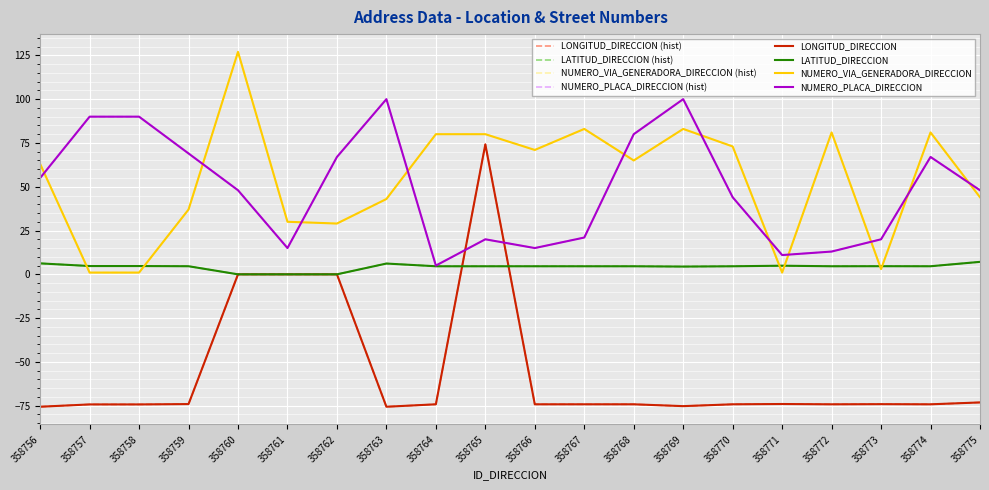

Does the chart have visible grid lines?

Yes